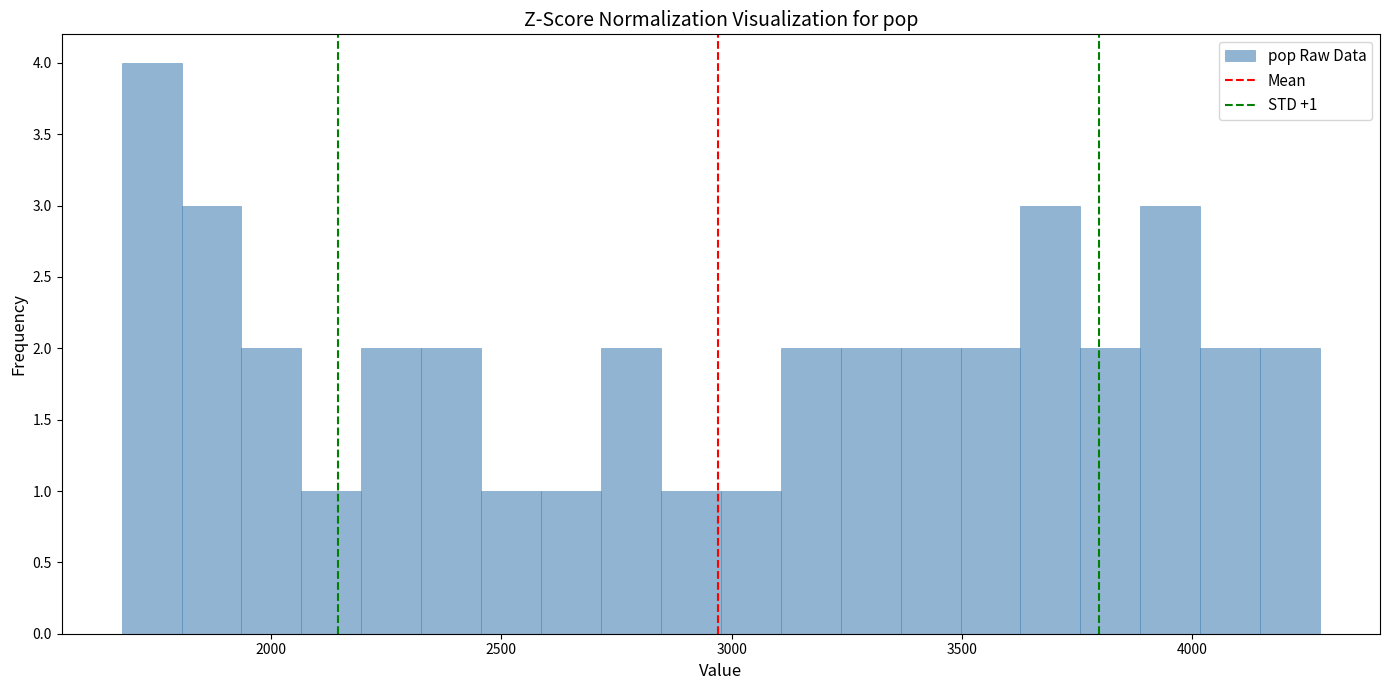

Read against the x-axis, roughly where is the centre of the tallest bar?

1750